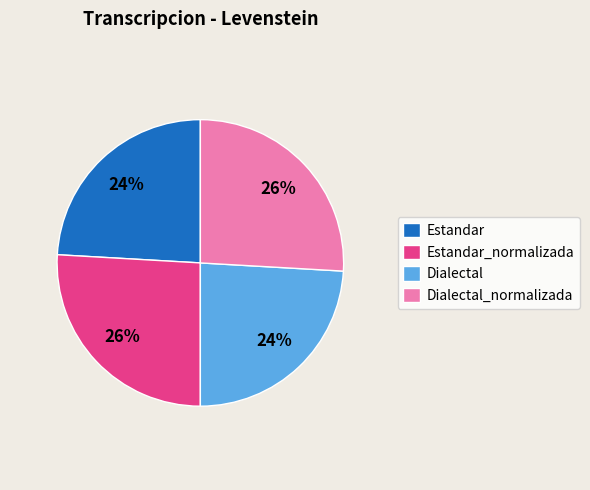

To the nearest percent, what is the average slice percentage?

25%